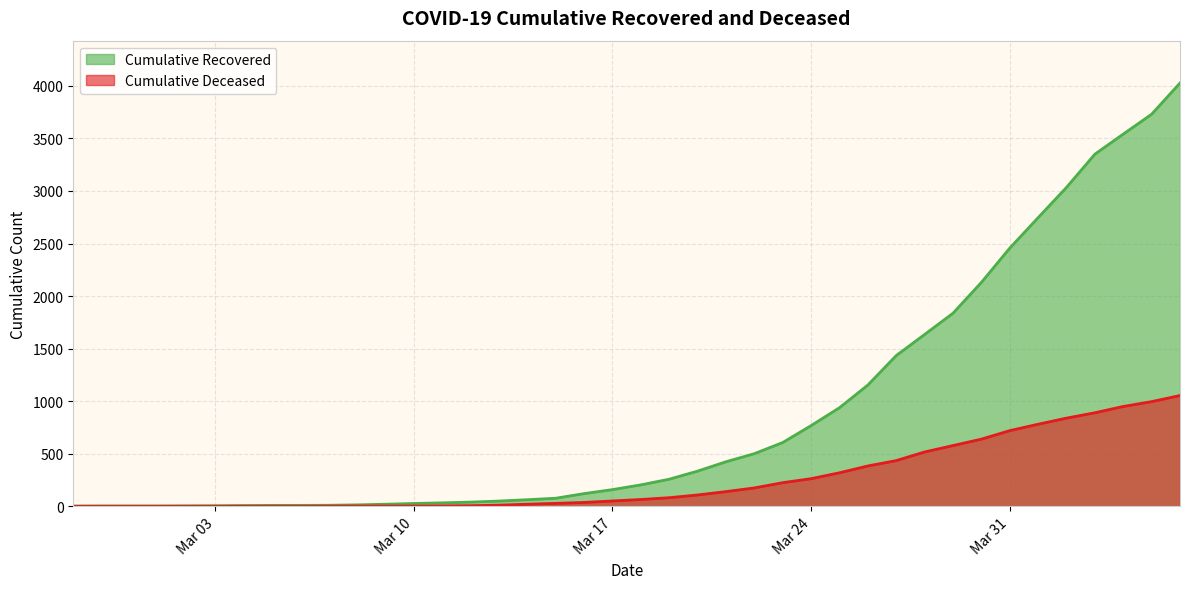

What is the difference between the Cumulative Recovered values at 2020-04-05 and 2020-03-02?

3725